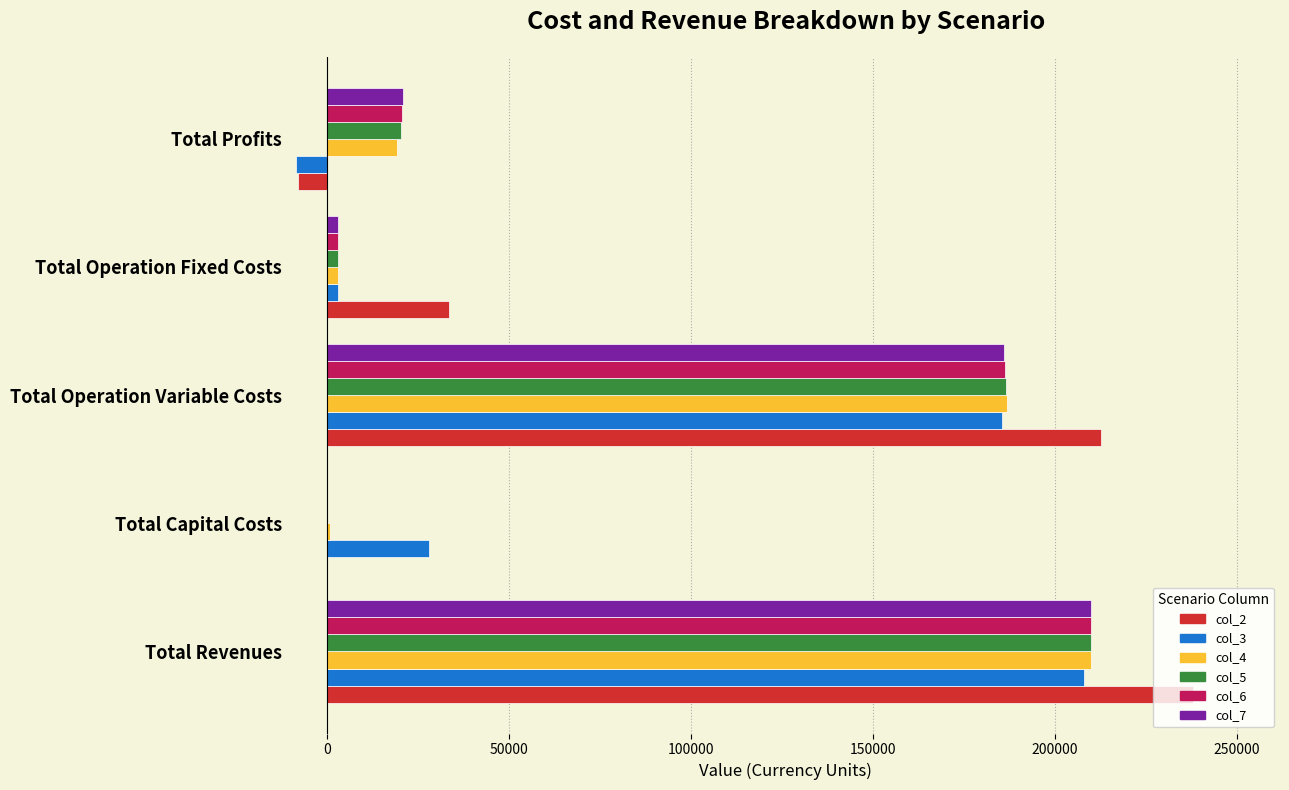

The value of col_7 at Total Capital Costs is 101883.3. True or false?

False